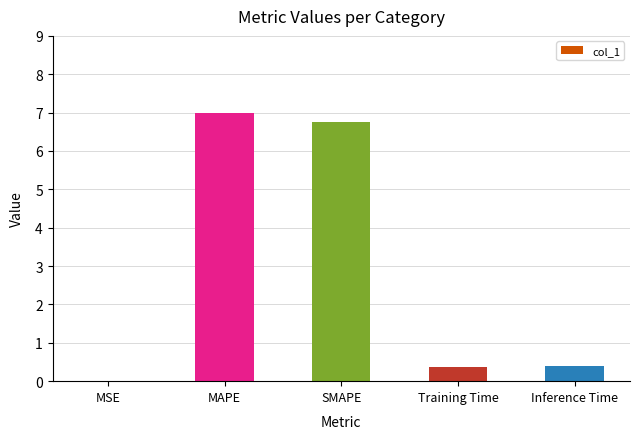

True or false: the data shows 7.0 at MAPE.

True